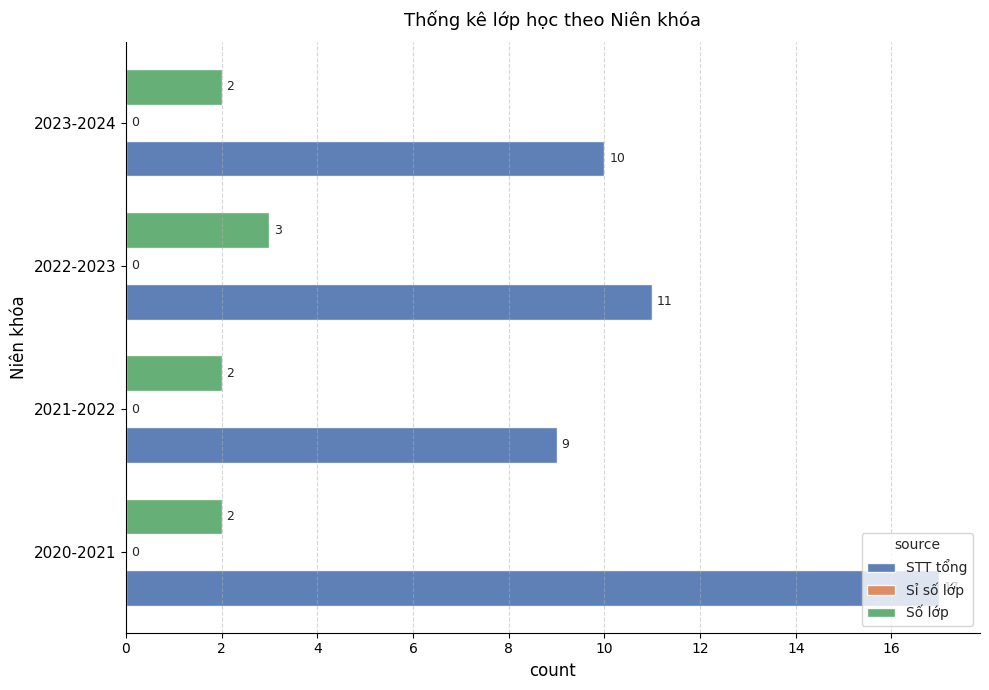

What is the maximum value shown in the chart?

17